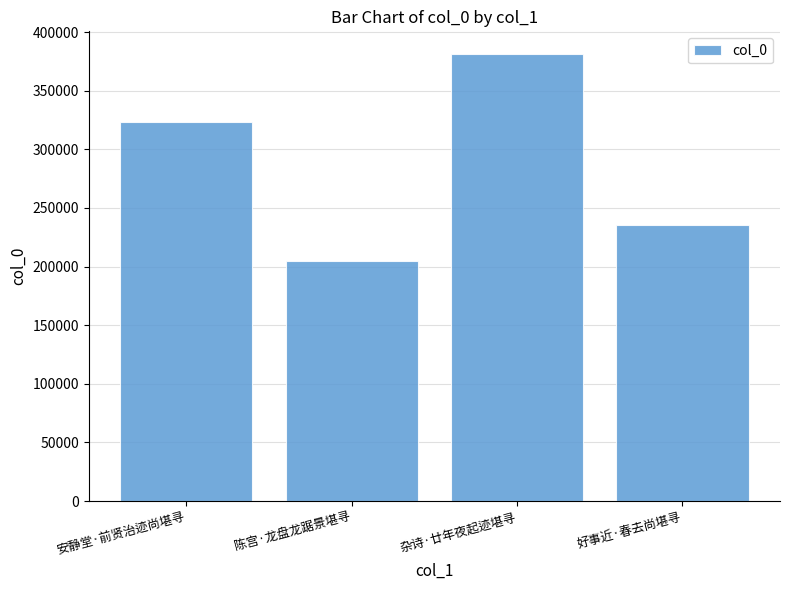

What is the difference between the maximum and minimum values?

177135